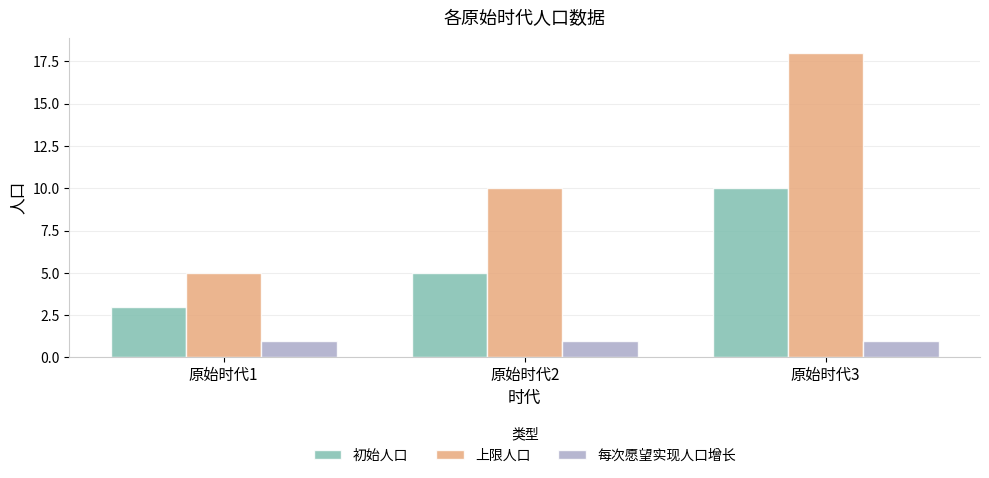

Which category has the highest value in the 上限人口 series?

原始时代3